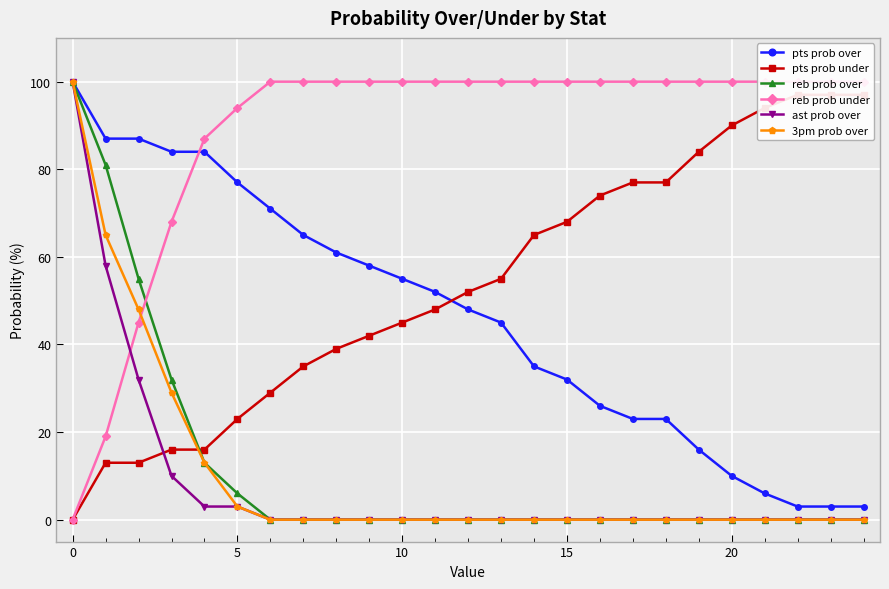

Is it true that ast prob over equals 46 at 20?

False